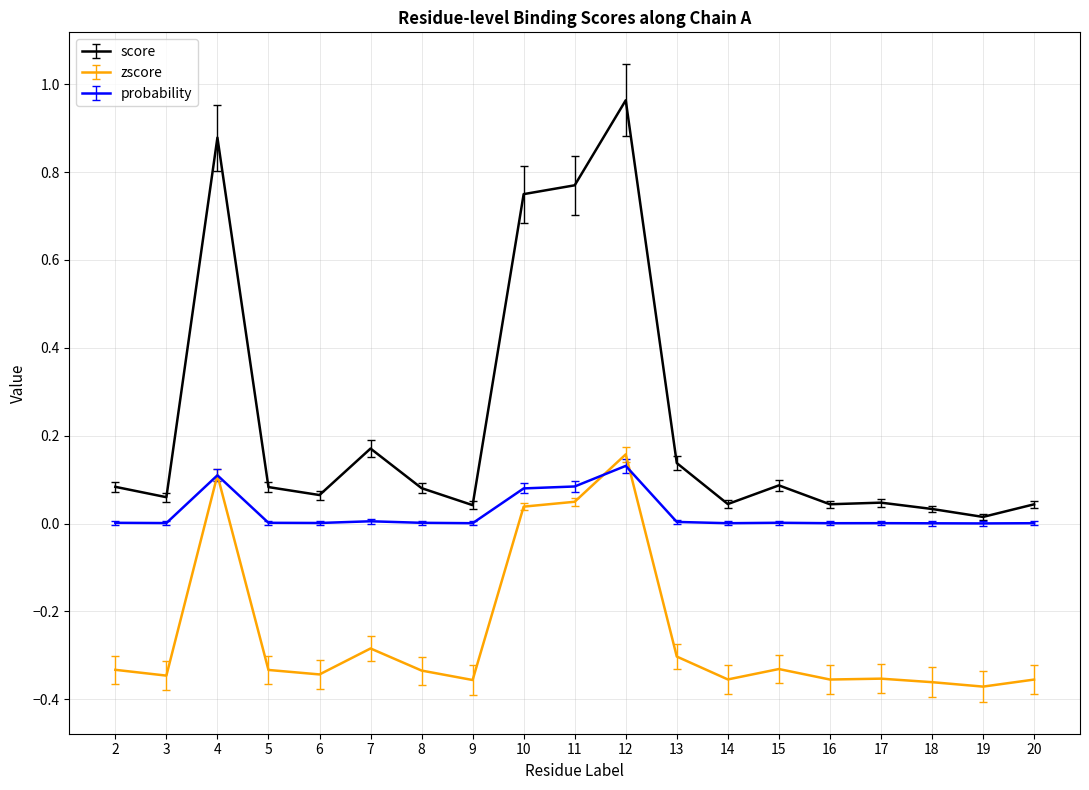

Which series has the widest spread of values?

score